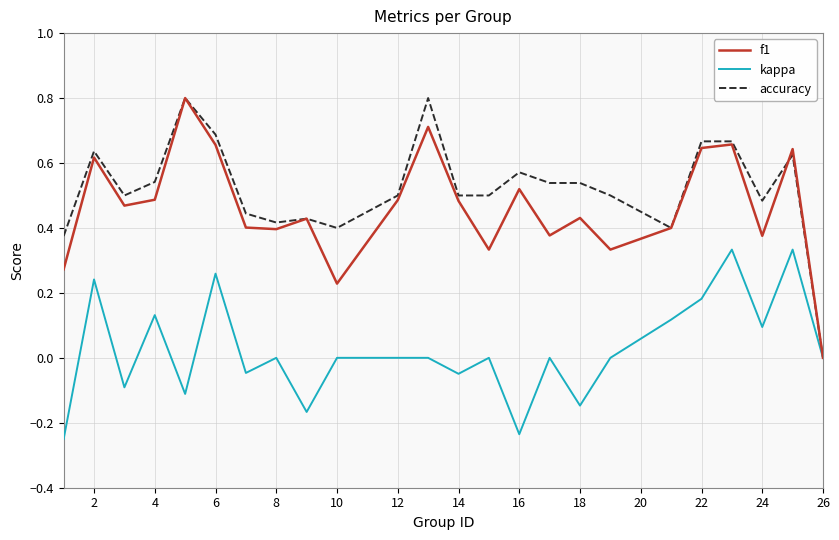

What is the greatest value displayed?

0.8